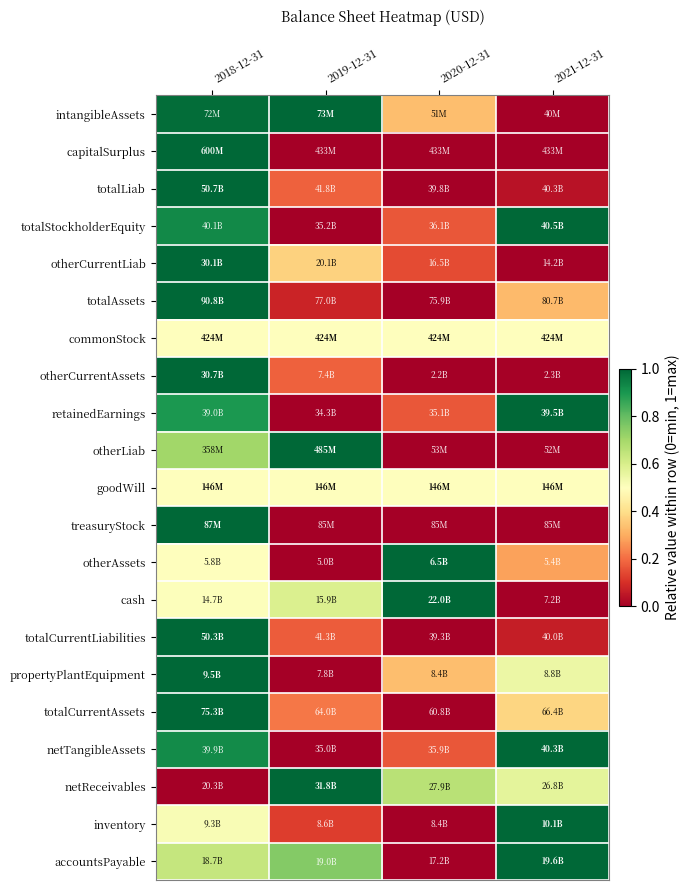

Reading left to right, list all the values displayed in this chart.

intangibleAssets: 2018-12-31=1.0	2019-12-31=1.0	2020-12-31=0.3	2021-12-31=0.0
capitalSurplus: 2018-12-31=1.0	2019-12-31=0.0	2020-12-31=0.0	2021-12-31=0.0
totalLiab: 2018-12-31=1.0	2019-12-31=0.2	2020-12-31=0.0	2021-12-31=0.0
totalStockholderEquity: 2018-12-31=0.9	2019-12-31=0.0	2020-12-31=0.2	2021-12-31=1.0
otherCurrentLiab: 2018-12-31=1.0	2019-12-31=0.4	2020-12-31=0.1	2021-12-31=0.0
totalAssets: 2018-12-31=1.0	2019-12-31=0.1	2020-12-31=0.0	2021-12-31=0.3
commonStock: 2018-12-31=0.5	2019-12-31=0.5	2020-12-31=0.5	2021-12-31=0.5
otherCurrentAssets: 2018-12-31=1.0	2019-12-31=0.2	2020-12-31=0.0	2021-12-31=0.0
retainedEarnings: 2018-12-31=0.9	2019-12-31=0.0	2020-12-31=0.2	2021-12-31=1.0
otherLiab: 2018-12-31=0.7	2019-12-31=1.0	2020-12-31=0.0	2021-12-31=0.0
goodWill: 2018-12-31=0.5	2019-12-31=0.5	2020-12-31=0.5	2021-12-31=0.5
treasuryStock: 2018-12-31=1.0	2019-12-31=0.0	2020-12-31=0.0	2021-12-31=0.0
otherAssets: 2018-12-31=0.5	2019-12-31=0.0	2020-12-31=1.0	2021-12-31=0.3
cash: 2018-12-31=0.5	2019-12-31=0.6	2020-12-31=1.0	2021-12-31=0.0
totalCurrentLiabilities: 2018-12-31=1.0	2019-12-31=0.2	2020-12-31=0.0	2021-12-31=0.1
propertyPlantEquipment: 2018-12-31=1.0	2019-12-31=0.0	2020-12-31=0.3	2021-12-31=0.5
totalCurrentAssets: 2018-12-31=1.0	2019-12-31=0.2	2020-12-31=0.0	2021-12-31=0.4
netTangibleAssets: 2018-12-31=0.9	2019-12-31=0.0	2020-12-31=0.2	2021-12-31=1.0
netReceivables: 2018-12-31=0.0	2019-12-31=1.0	2020-12-31=0.7	2021-12-31=0.6
inventory: 2018-12-31=0.5	2019-12-31=0.1	2020-12-31=0.0	2021-12-31=1.0
accountsPayable: 2018-12-31=0.6	2019-12-31=0.8	2020-12-31=0.0	2021-12-31=1.0